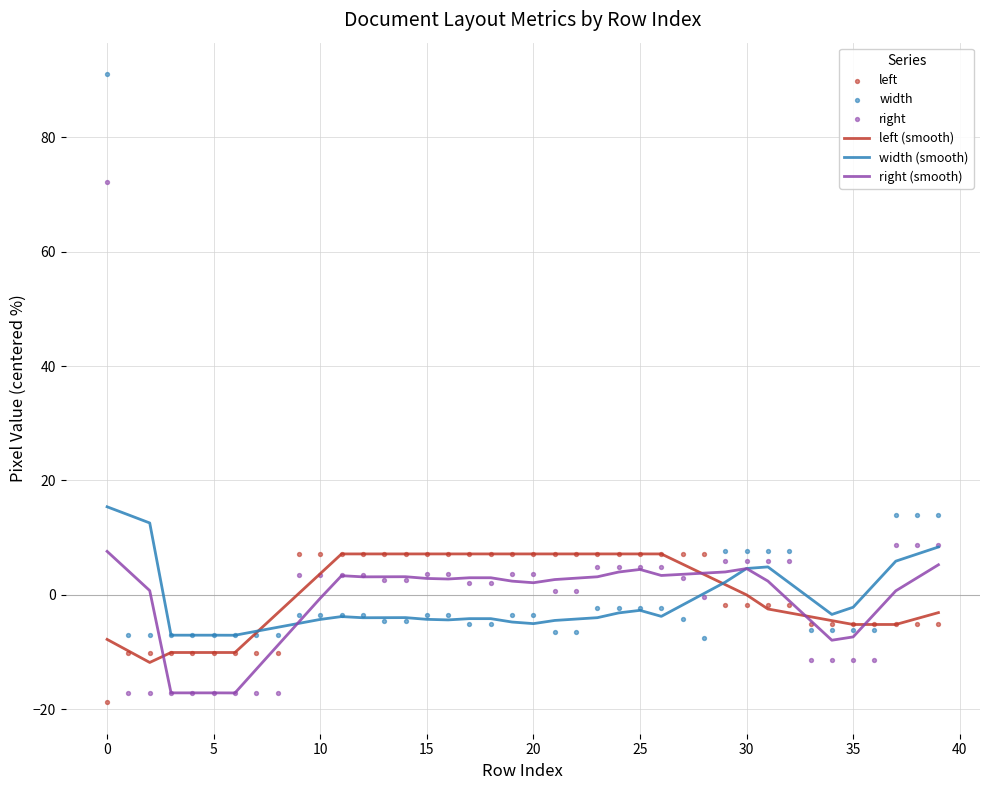

What is the total value across all series at 36?

-29.4